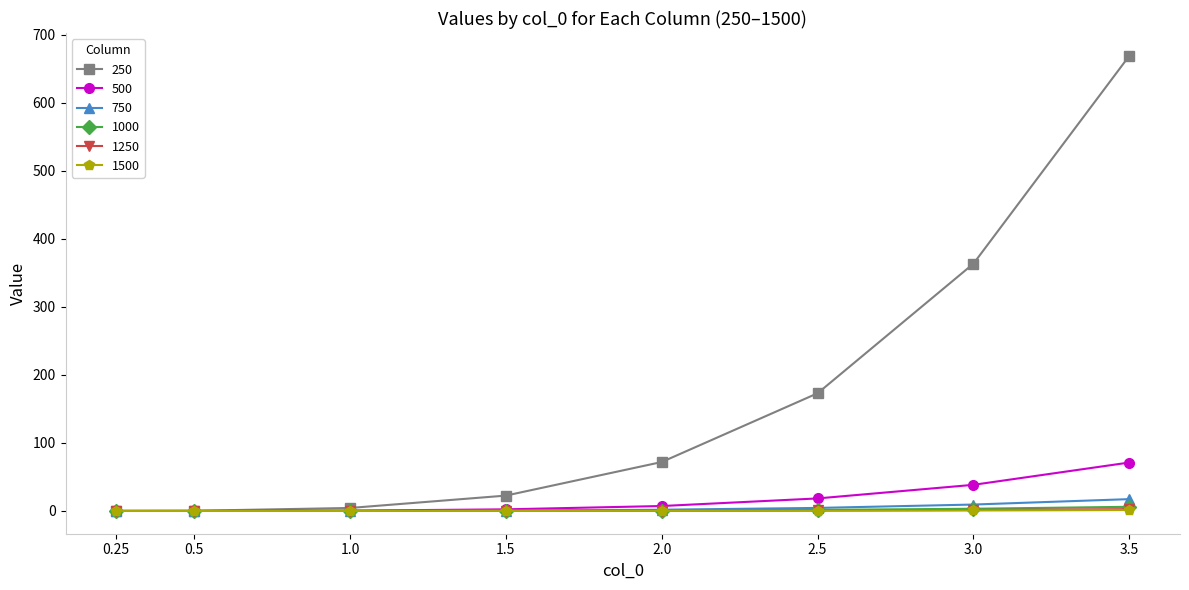

What are all the series names shown in the legend?

250, 500, 750, 1000, 1250, 1500